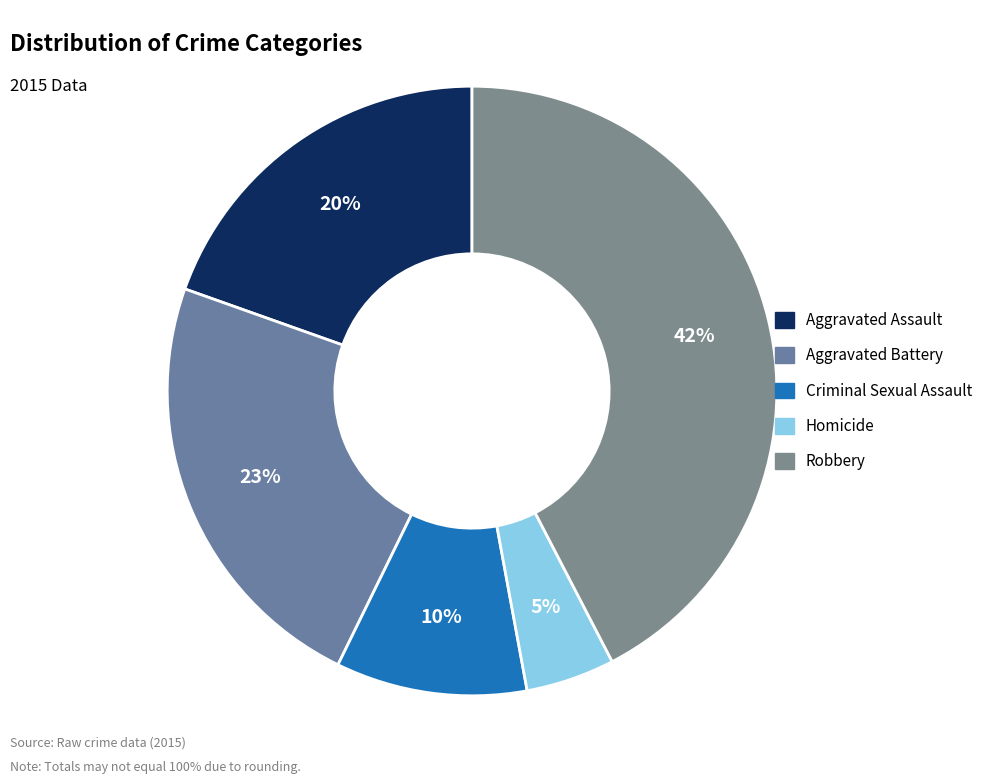

What percentage is the Aggravated Assault slice, to the nearest percent?

20%